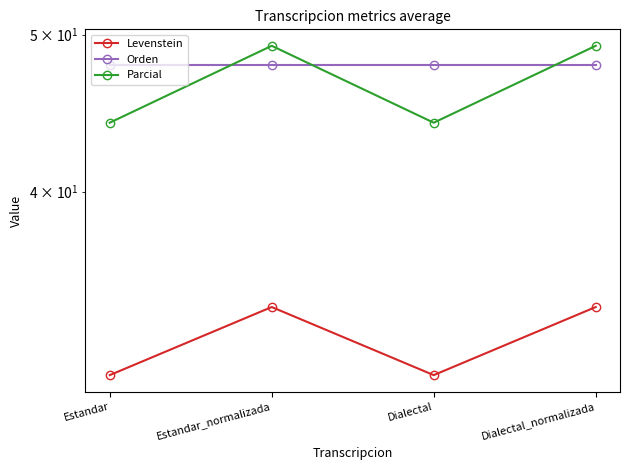

True or false: Parcial and Levenstein cross at least once.

False